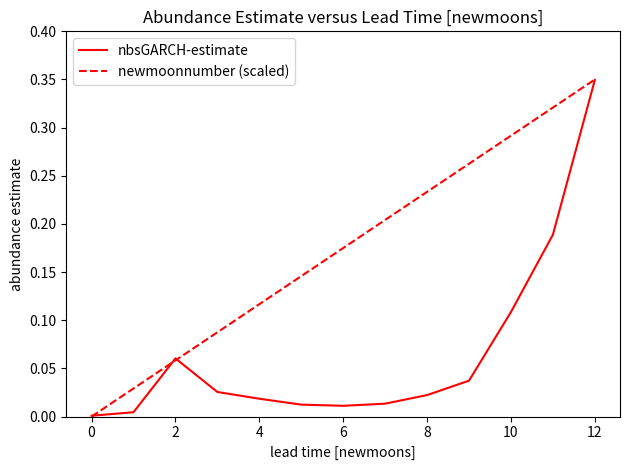

List the series in order of their overall mean, highest first.

newmoonnumber (scaled), nbsGARCH-estimate